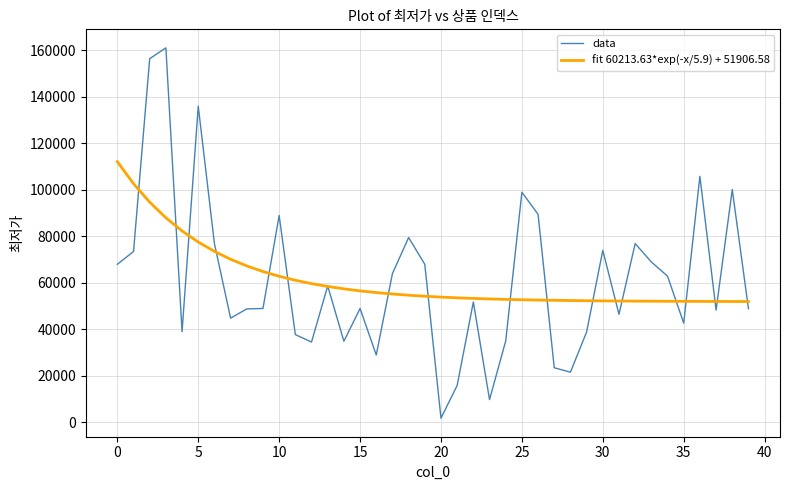

Which series has the widest spread of values?

data